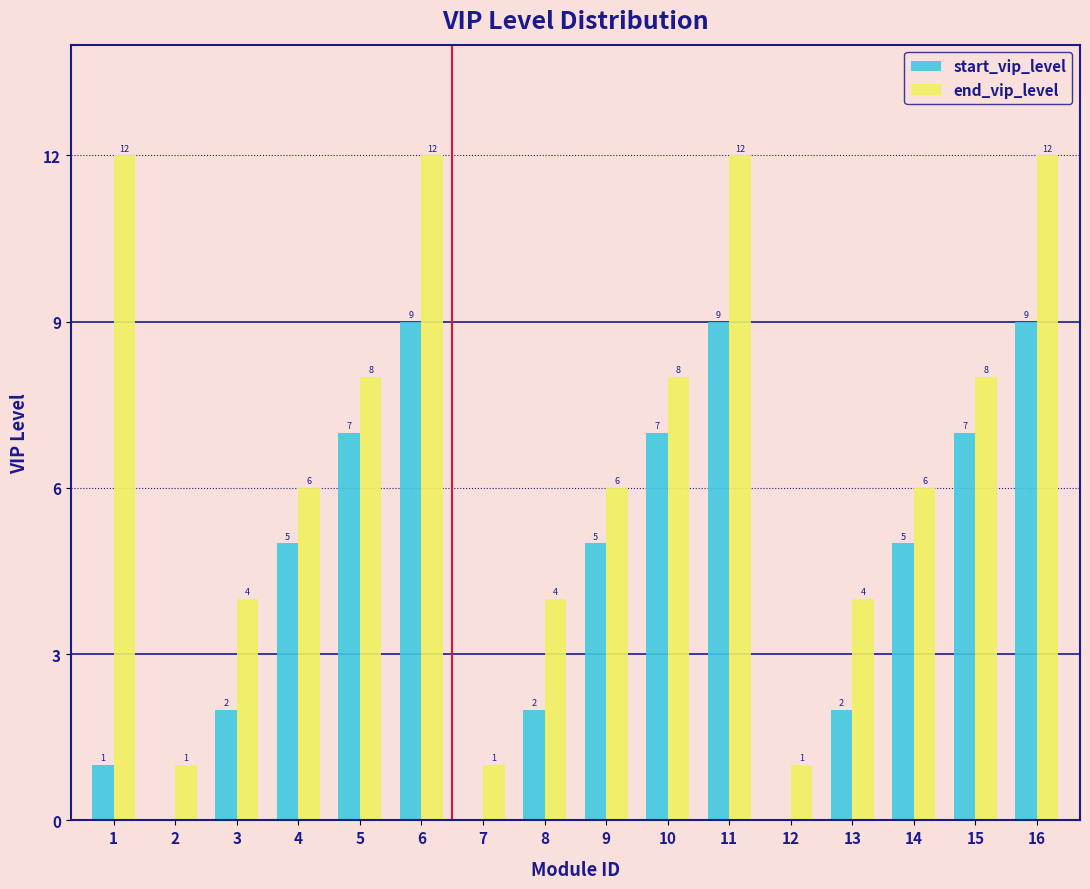

Reading left to right, extract all data points from this chart.

start_vip_level: 1=1	2=0	3=2	4=5	5=7	6=9	7=0	8=2	9=5	10=7	11=9	12=0	13=2	14=5	15=7	16=9
end_vip_level: 1=12	2=1	3=4	4=6	5=8	6=12	7=1	8=4	9=6	10=8	11=12	12=1	13=4	14=6	15=8	16=12